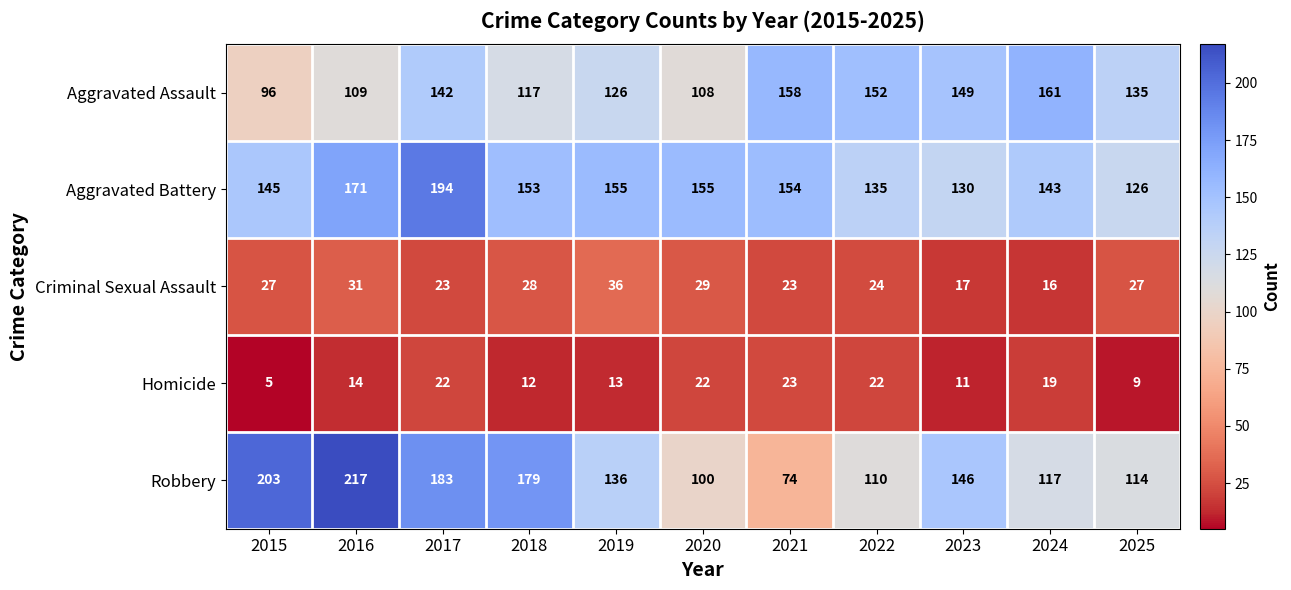

At which category does the chart reach its minimum across all series?

2015